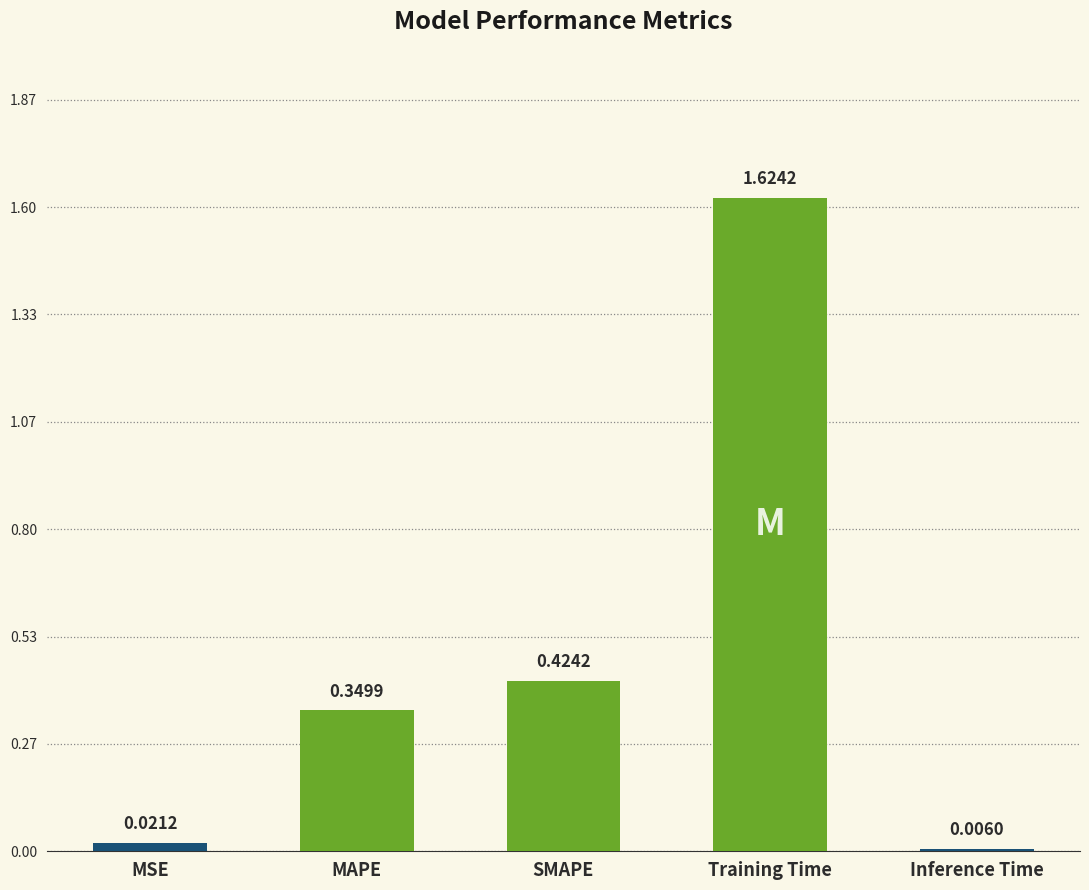

What is the sum of all values?

2.4